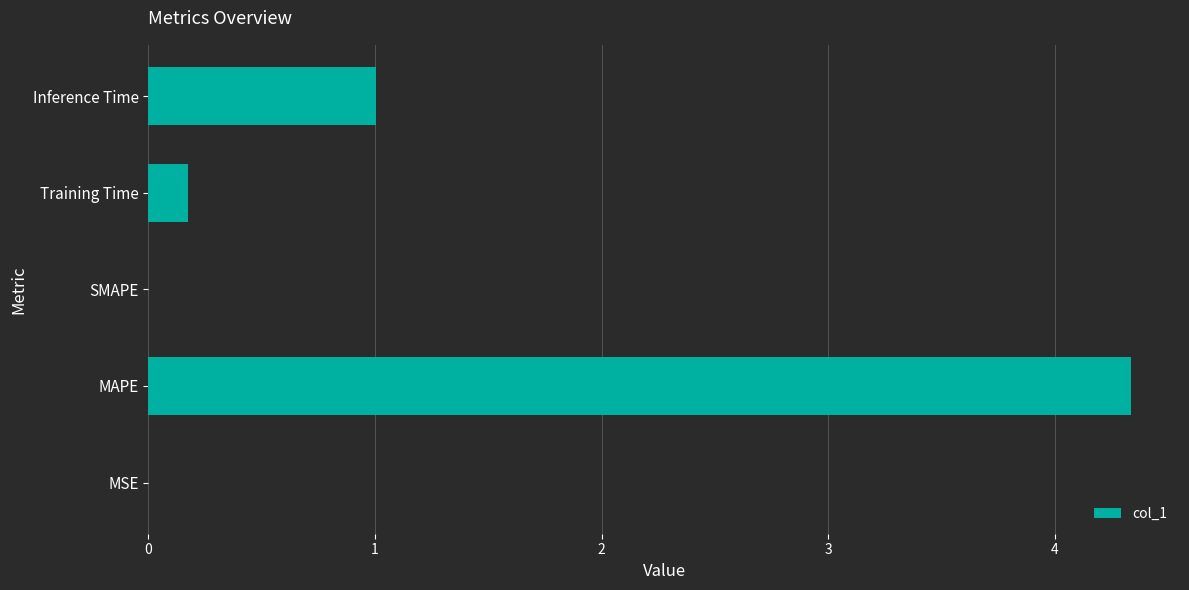

What is the maximum value shown in the chart?

4.3